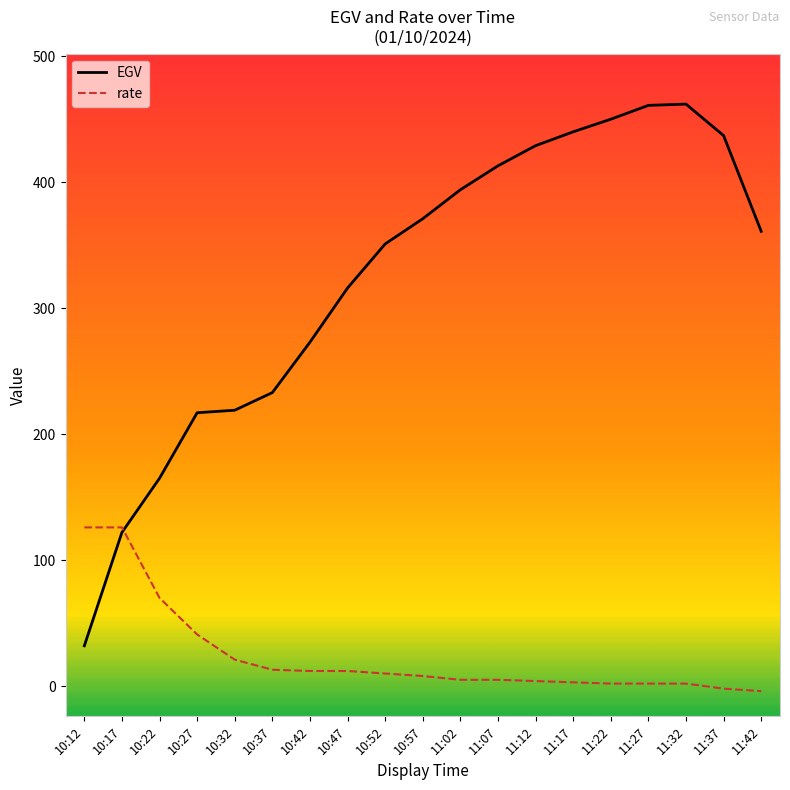

Rank the series by their average value, from highest to lowest.

EGV, rate